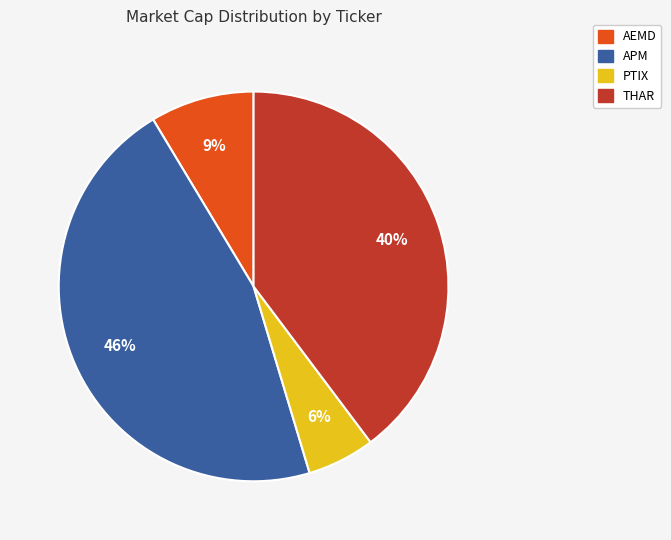

What is the largest slice in the pie chart?

APM